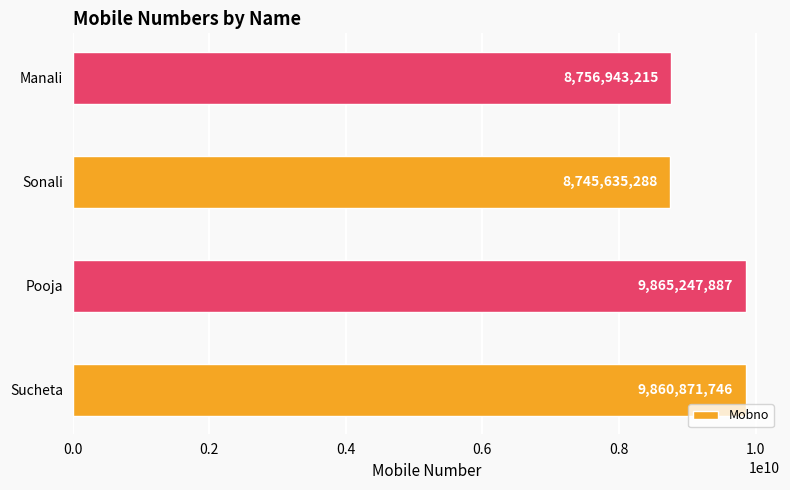

Which category has the lowest value across all series?

Sonali